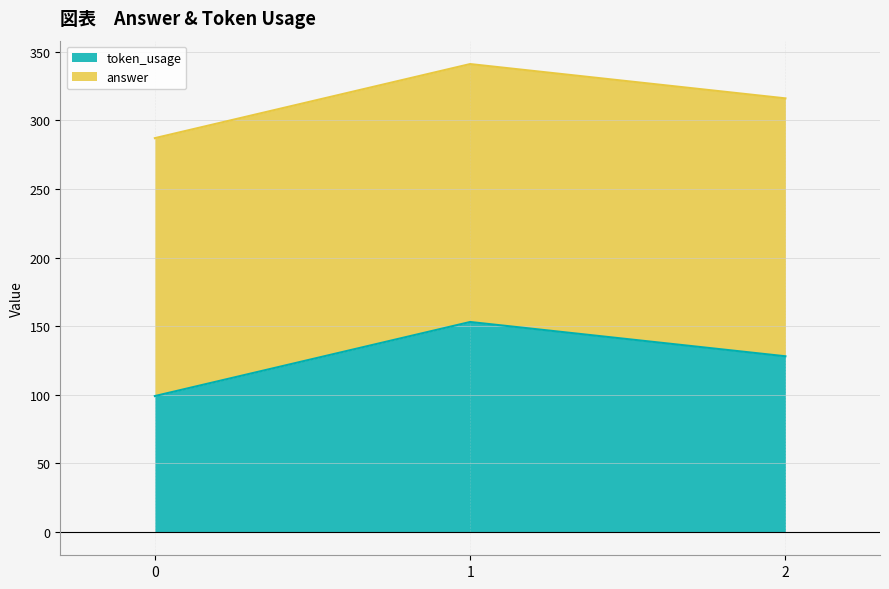

Reading left to right, list all the values displayed in this chart.

0=99	1=153	2=128